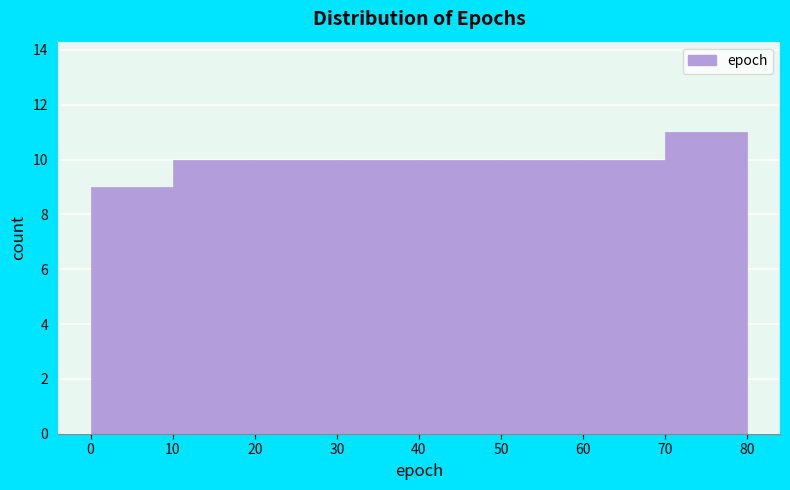

Reading left to right, list every bar in this chart as the range it spans on the x-axis followed by its height. The values are not printed on the chart, so give them approximately, as read against the axis.

0 to 10: 9
10 to 20: 10
20 to 30: 10
30 to 40: 10
40 to 50: 10
50 to 60: 10
60 to 70: 10
70 to 80: 11